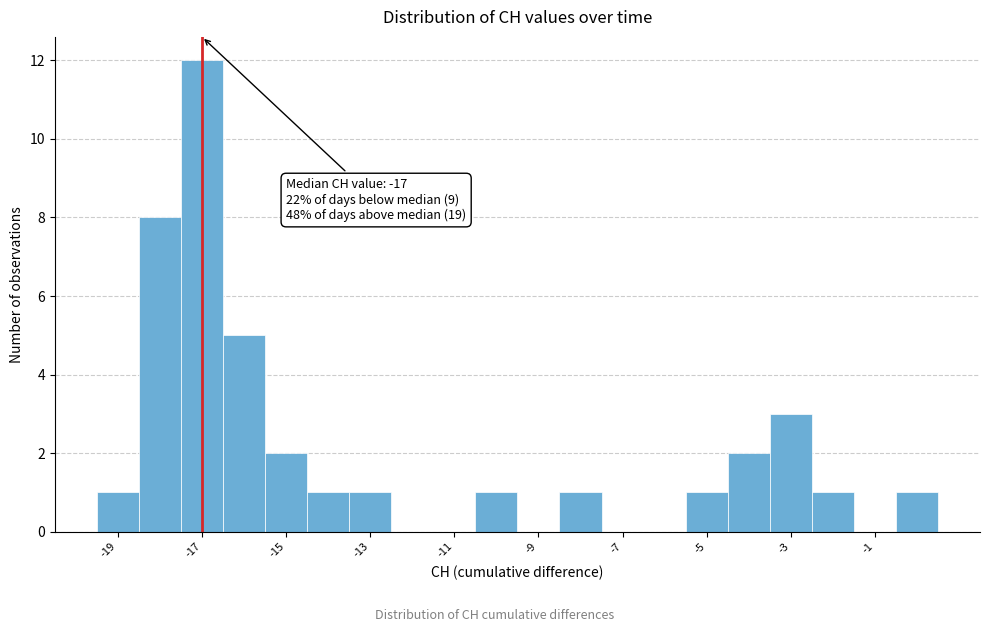

Over which range of the x-axis is the bar tallest?

-17.5 to -16.5